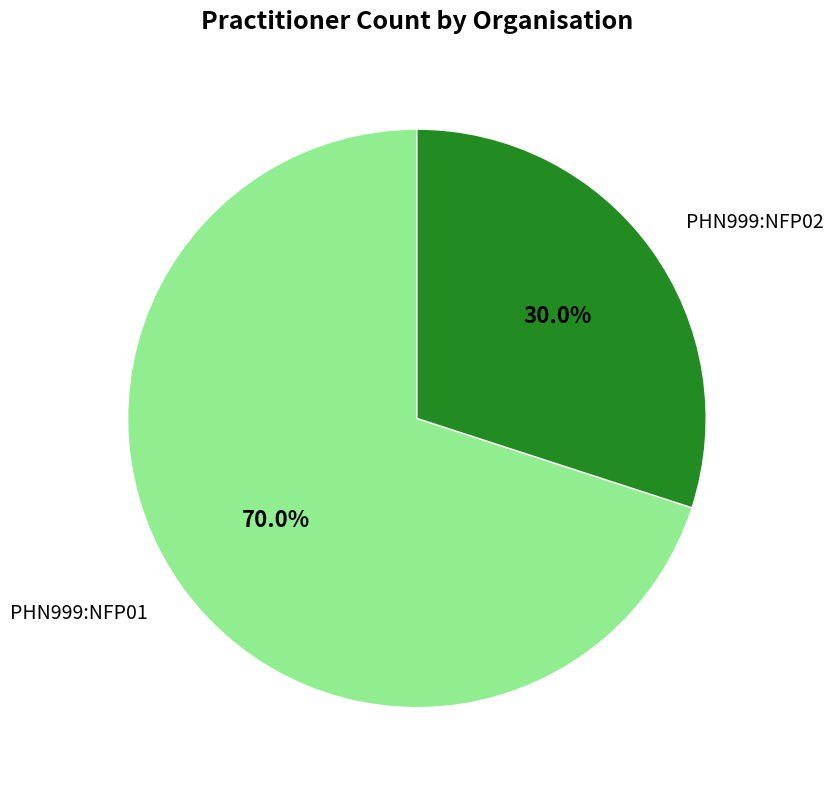

What is the largest slice in the pie chart?

PHN999:NFP01